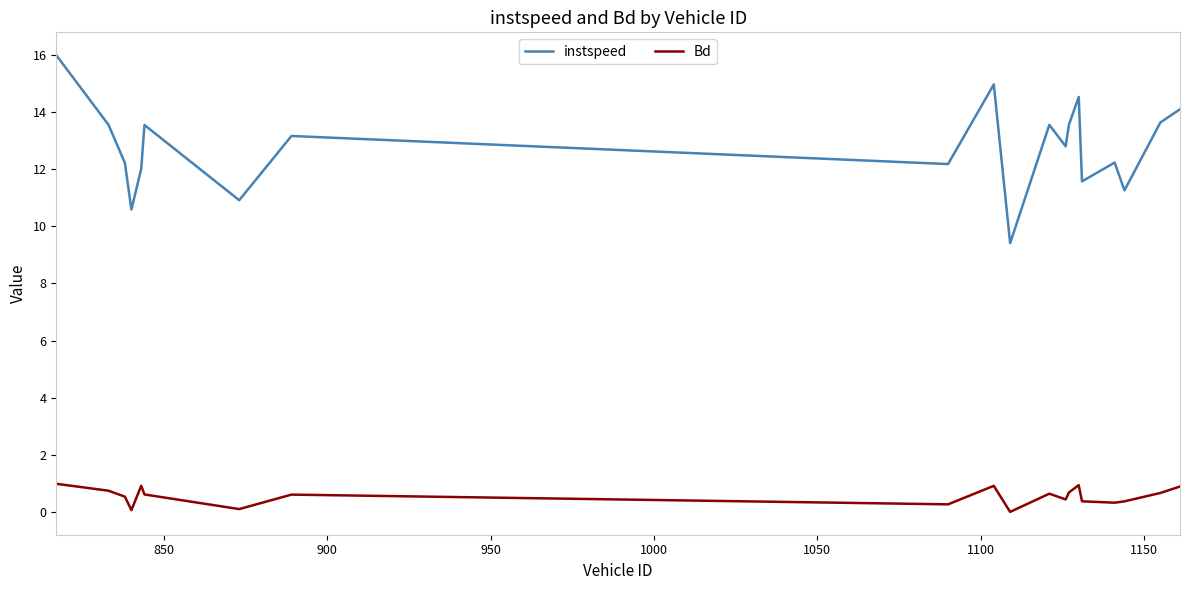

Which series has the largest total across all categories?

instspeed